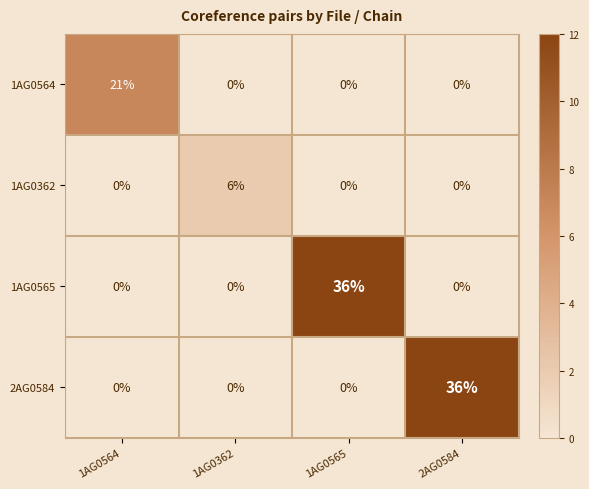

Reading right to left, list all the values displayed in this chart.

1AG0564: 2AG0584=0	1AG0565=0	1AG0362=0	1AG0564=21
1AG0362: 2AG0584=0	1AG0565=0	1AG0362=6	1AG0564=0
1AG0565: 2AG0584=0	1AG0565=36	1AG0362=0	1AG0564=0
2AG0584: 2AG0584=36	1AG0565=0	1AG0362=0	1AG0564=0